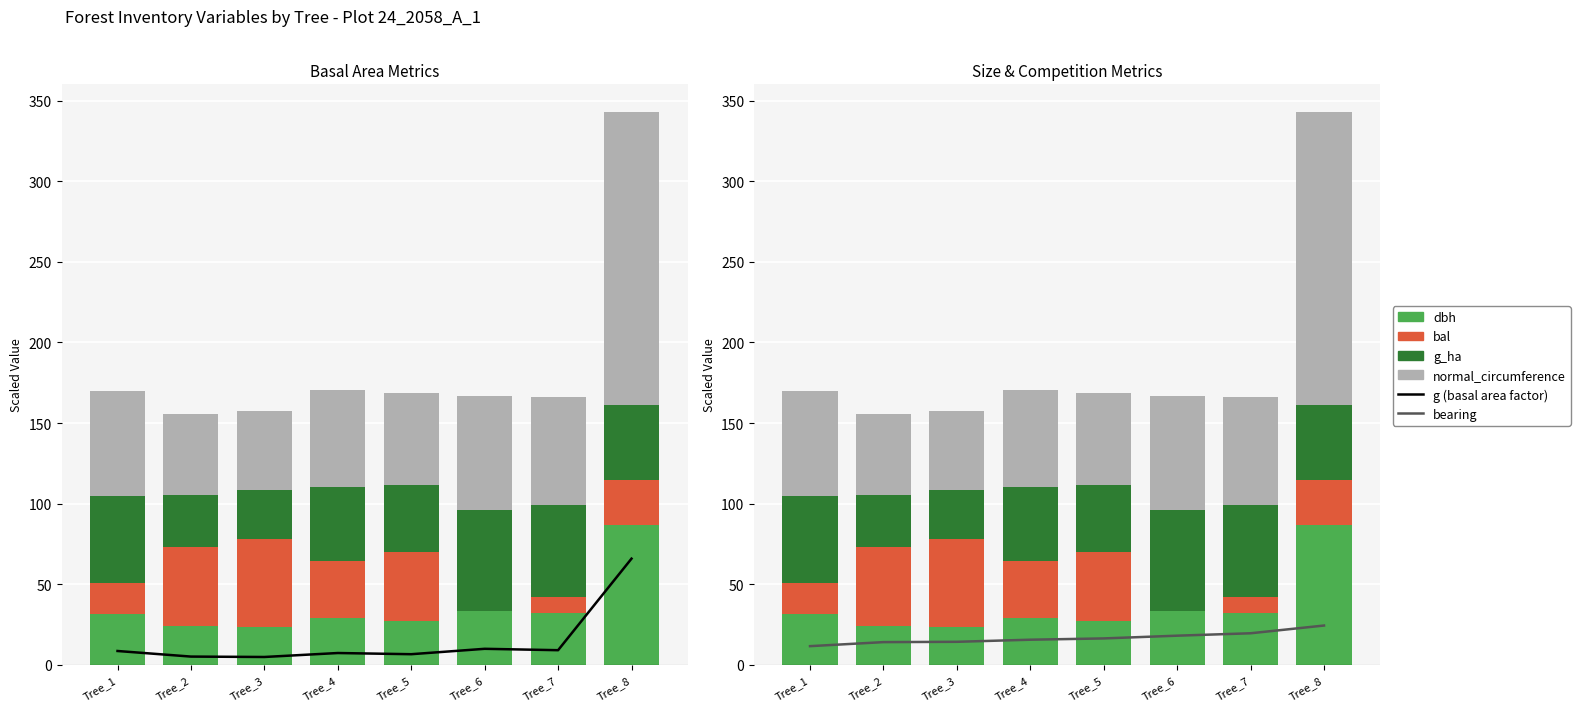

Is it true that bal equals 45.6 at Tree_8?

False